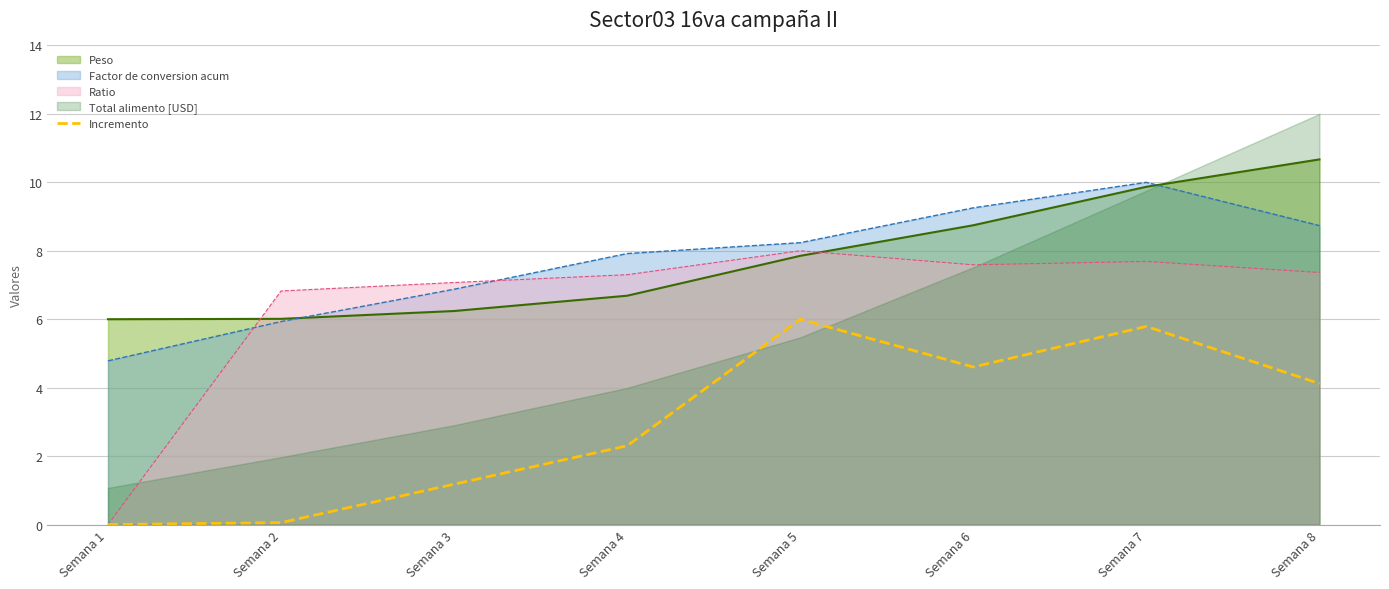

What is the maximum value for Factor de conversion acum?

10.0